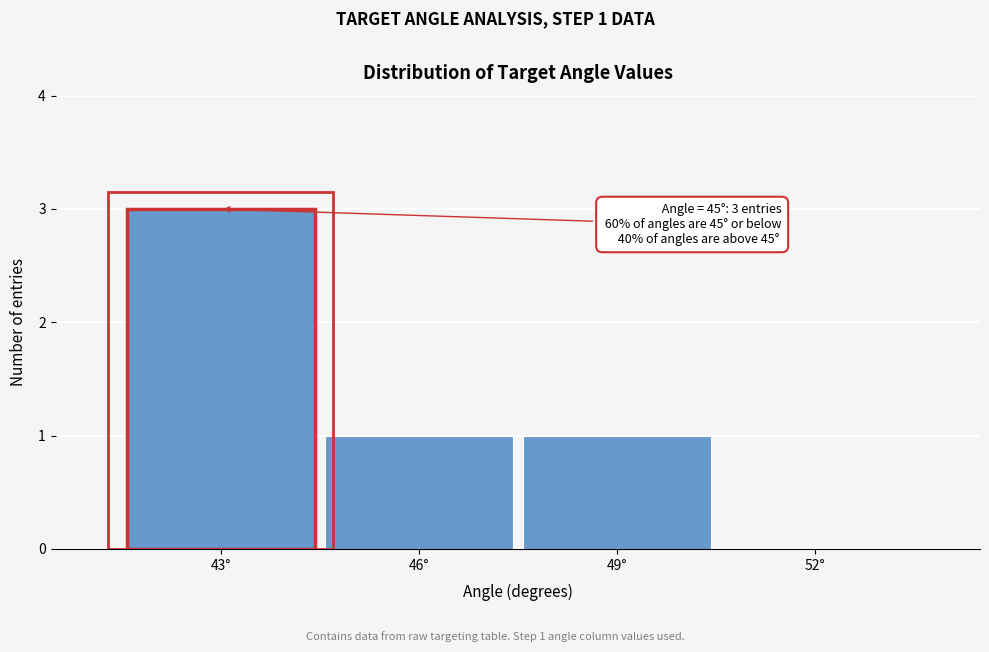

Reading left to right, transcribe all the data shown in this chart.

43°=3	46°=1	49°=1	52°=0